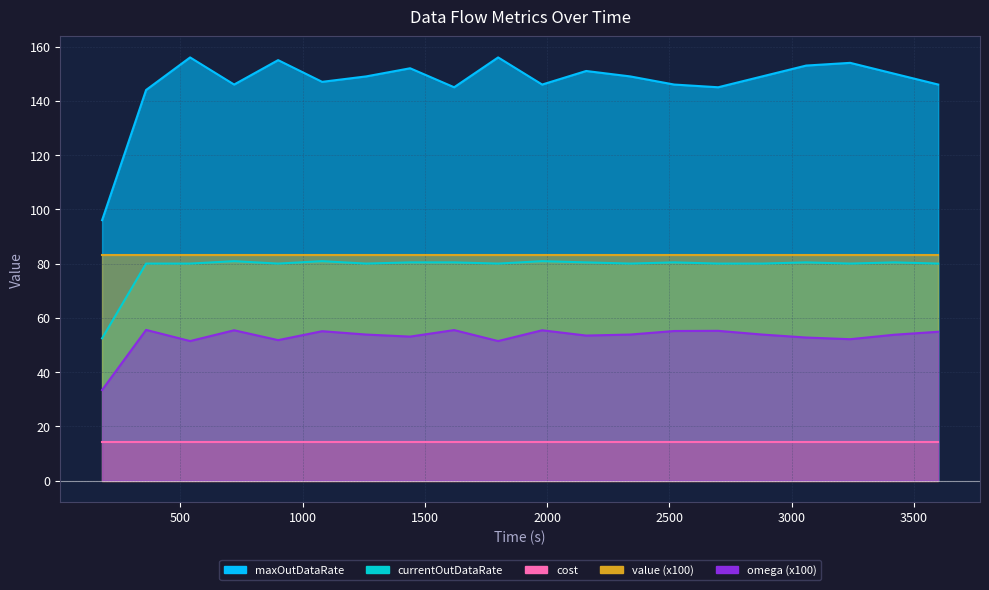

What is the difference between the maximum and minimum values in the currentOutDataRate series?

28.4